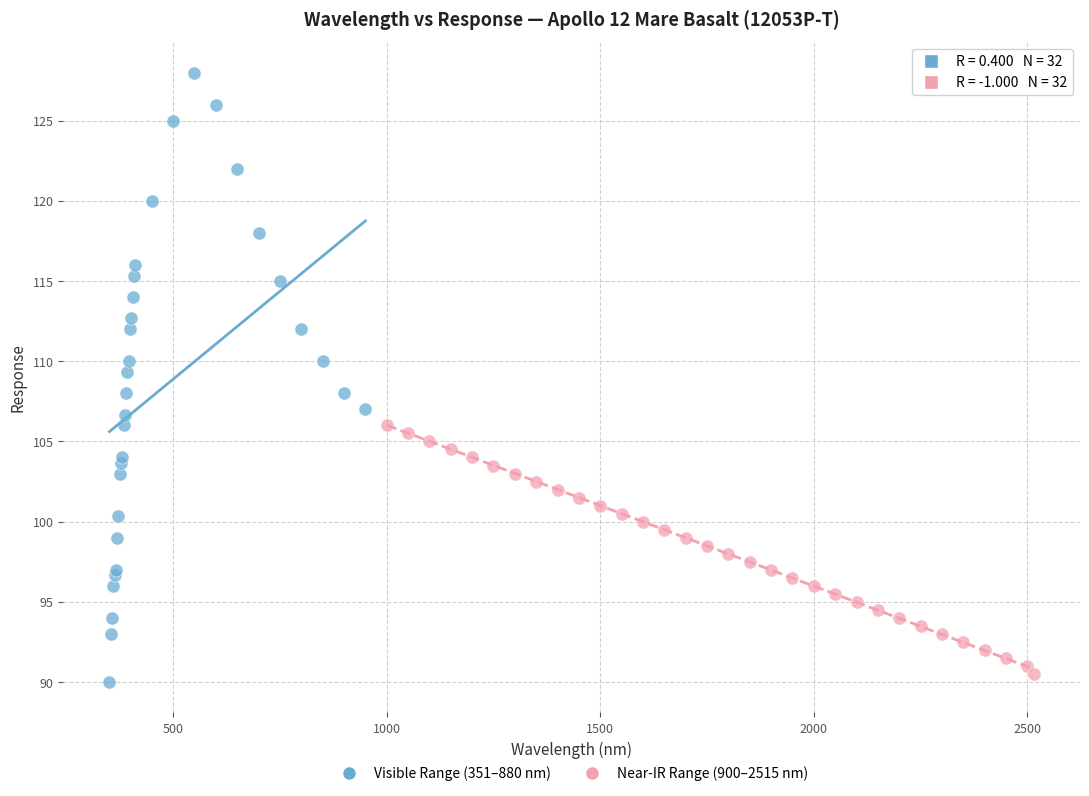

Which series has the widest spread of Y values?

Visible Range (351–880 nm)